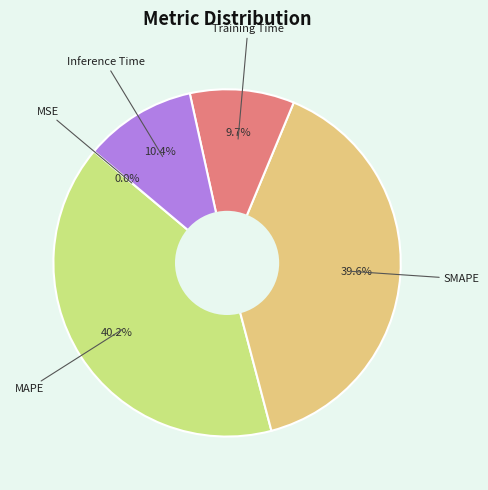

Is there any slice that represents more than half of the pie?

No